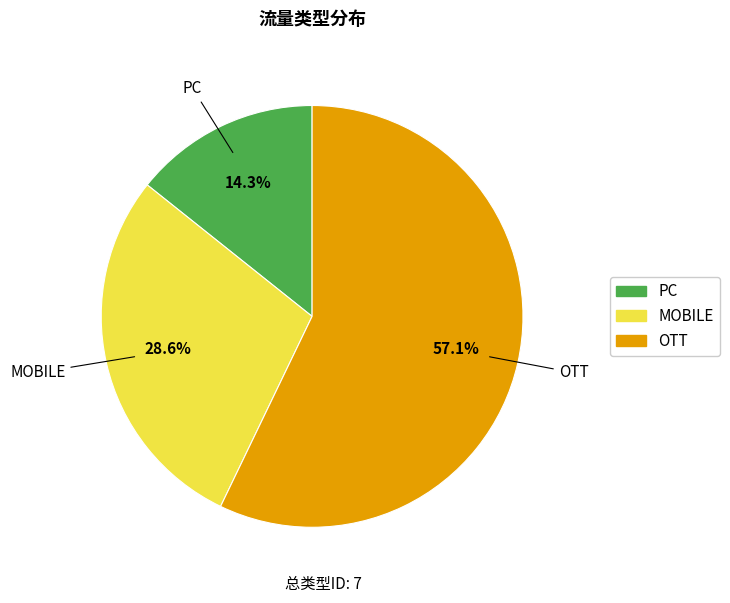

How much of the chart is everything except PC?

85.7%